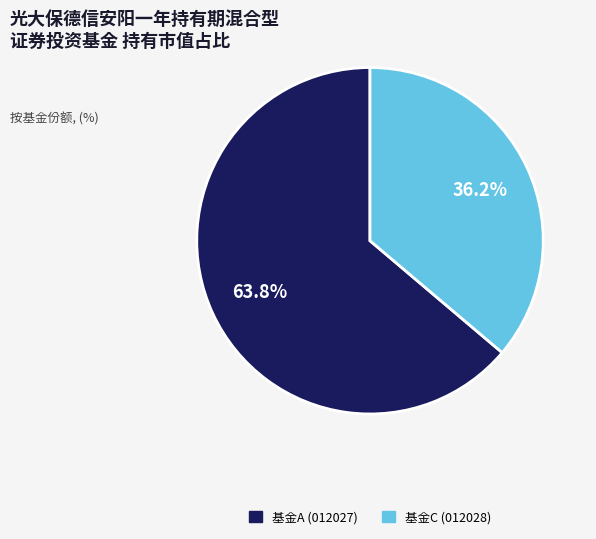

Is there any slice that represents more than half of the pie?

Yes